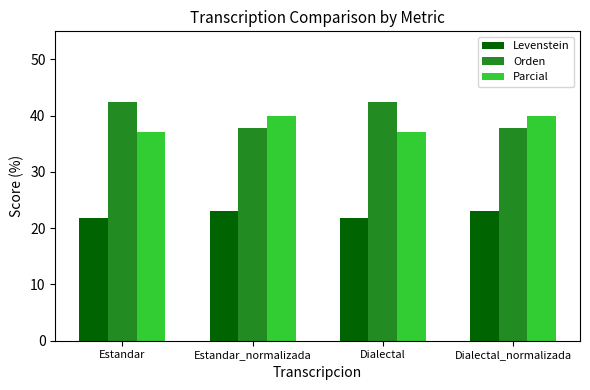

What position from the left is Dialectal_normalizada?

4